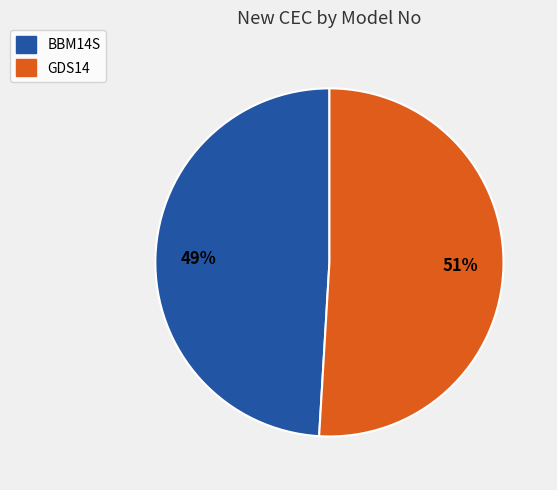

To the nearest percent, what percentage of the pie is GDS14?

51%